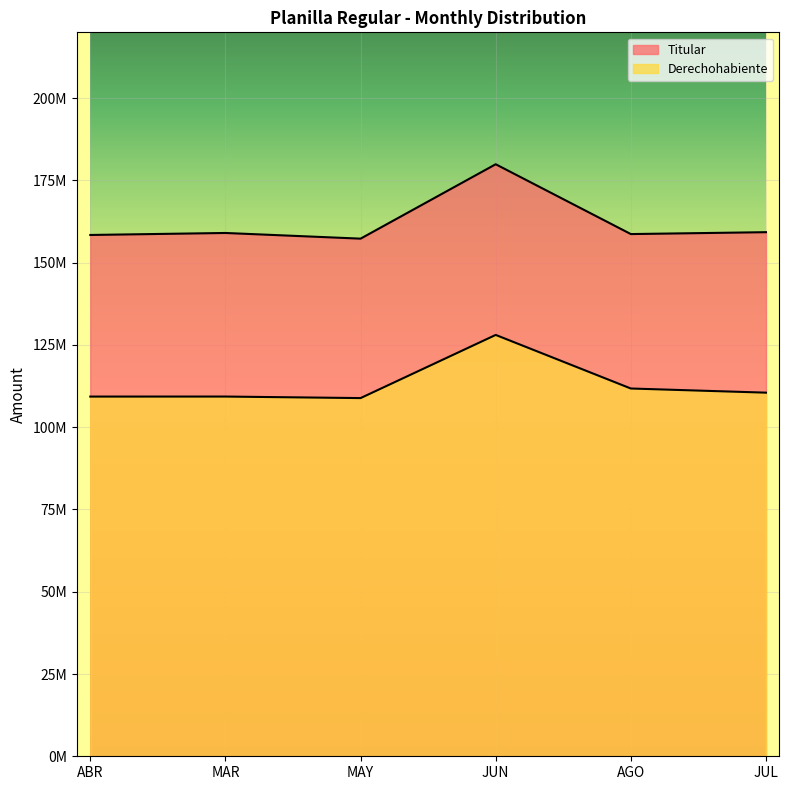

Rank the series by their maximum value, from lowest to highest.

Derechohabiente, Titular